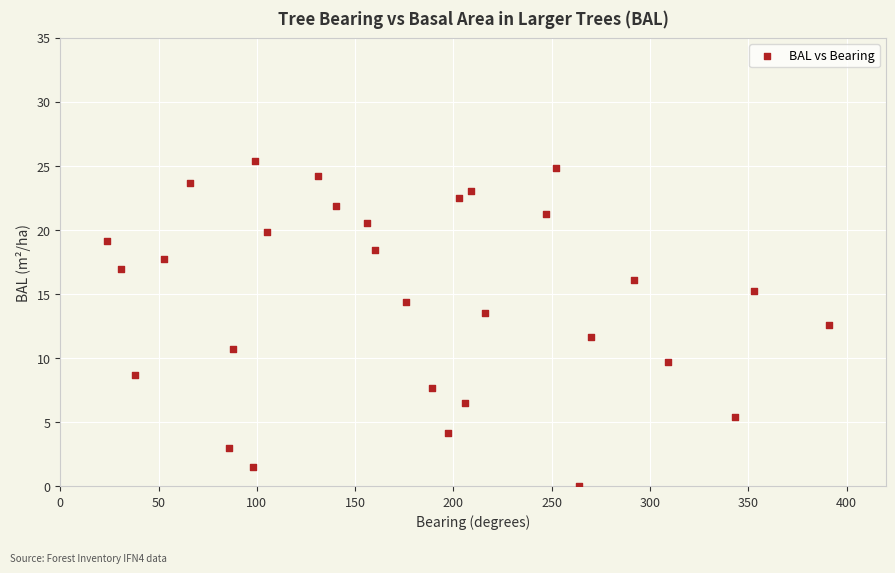

What is the range of X values (max minus min)?

367.0